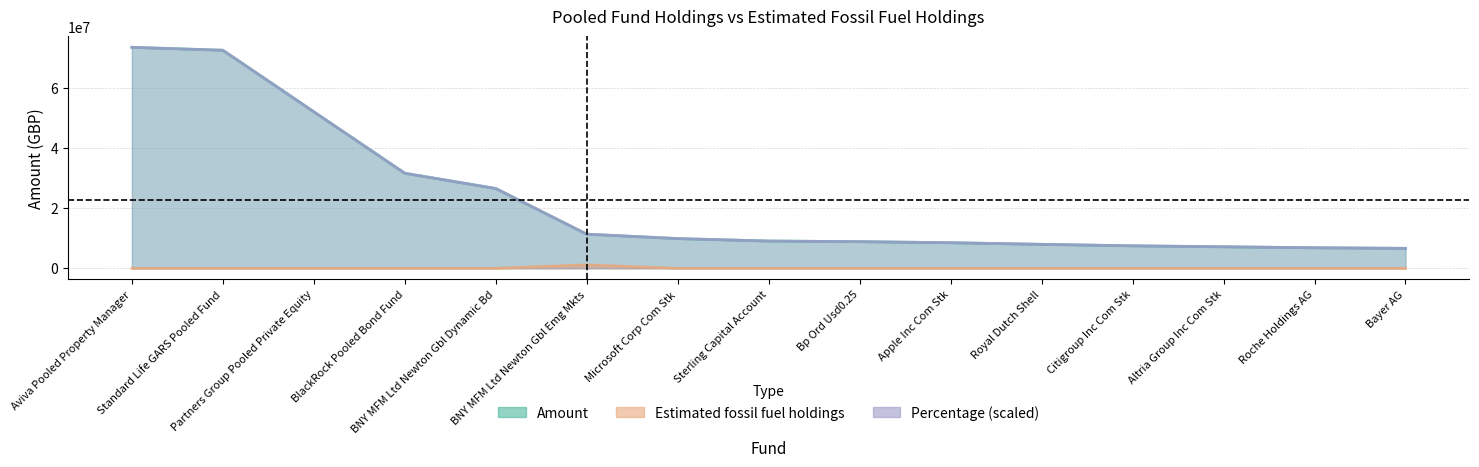

True or false: Estimated fossil fuel holdings has more than 1 interior local peaks.

False